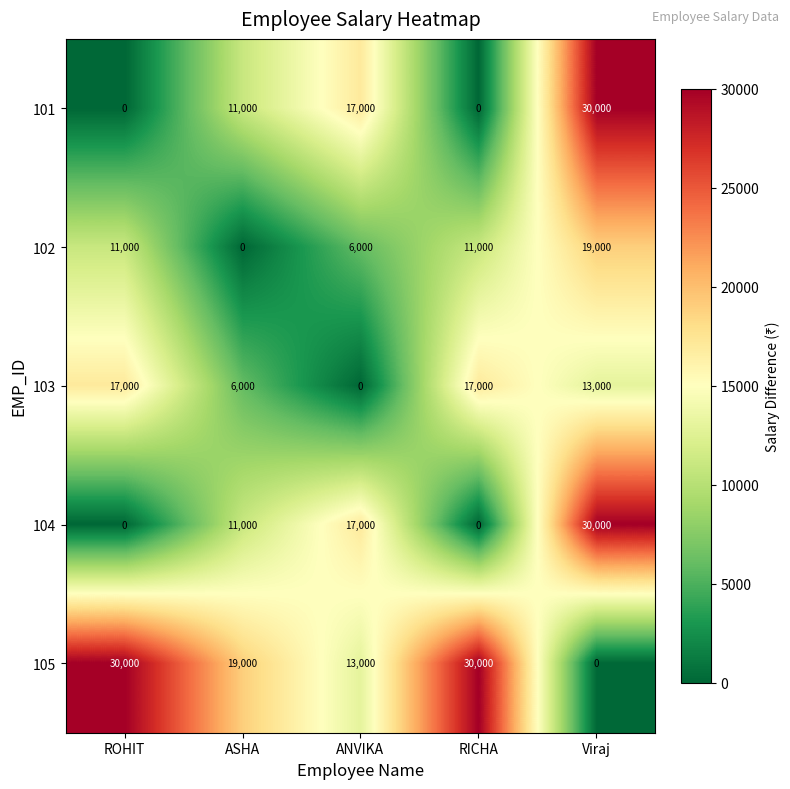

Reading left to right, transcribe all the data shown in this chart.

101: ROHIT=0	ASHA=11000	ANVIKA=17000	RICHA=0	Viraj=30000
102: ROHIT=11000	ASHA=0	ANVIKA=6000	RICHA=11000	Viraj=19000
103: ROHIT=17000	ASHA=6000	ANVIKA=0	RICHA=17000	Viraj=13000
104: ROHIT=0	ASHA=11000	ANVIKA=17000	RICHA=0	Viraj=30000
105: ROHIT=30000	ASHA=19000	ANVIKA=13000	RICHA=30000	Viraj=0